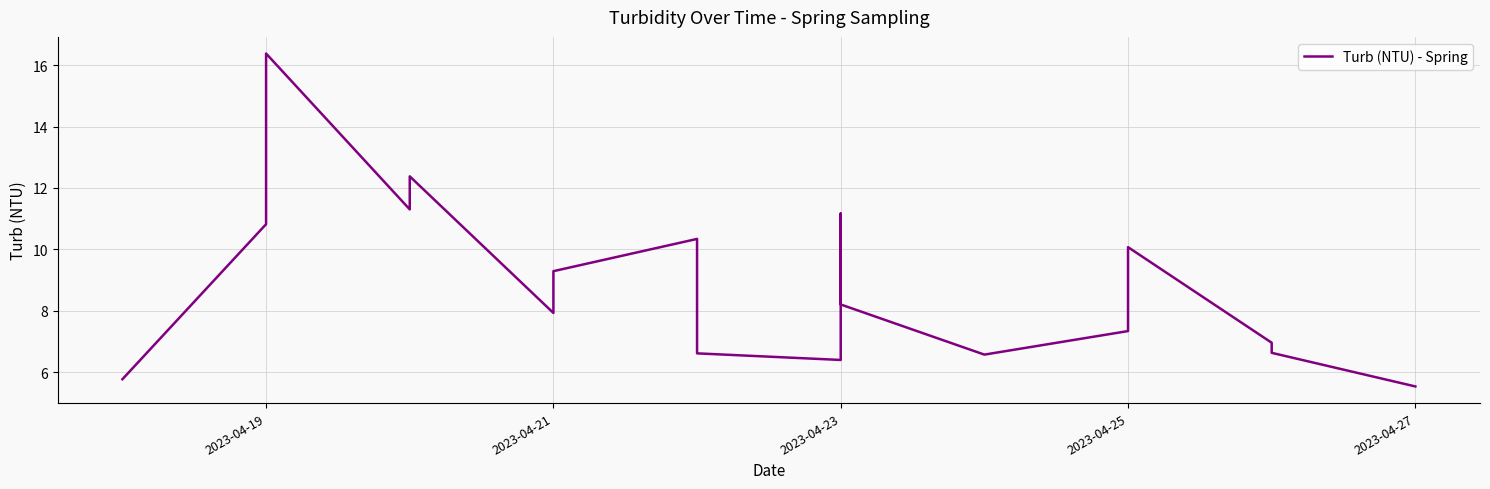

True or false: the data shows 3.5 at 2023-04-27.

False